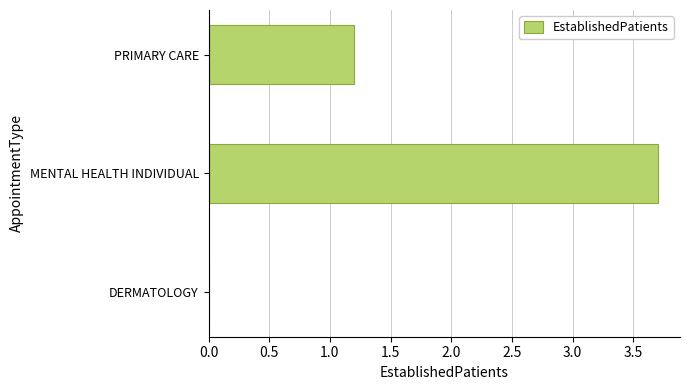

The value at DERMATOLOGY is -1.6. True or false?

False